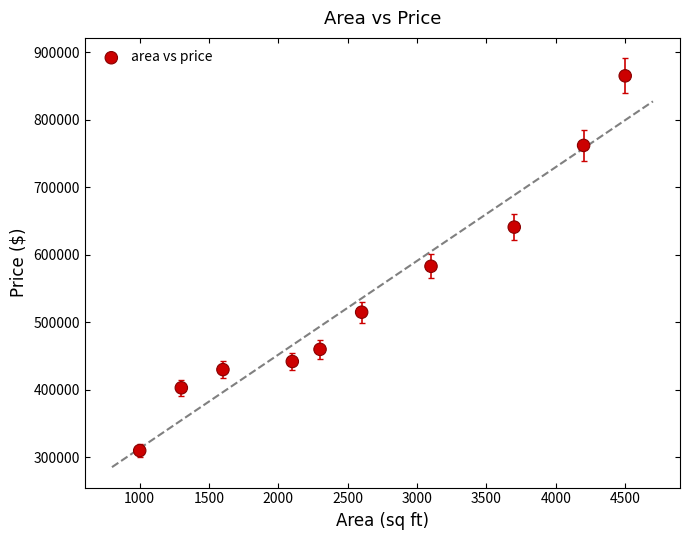

What is the average Y value?

541100